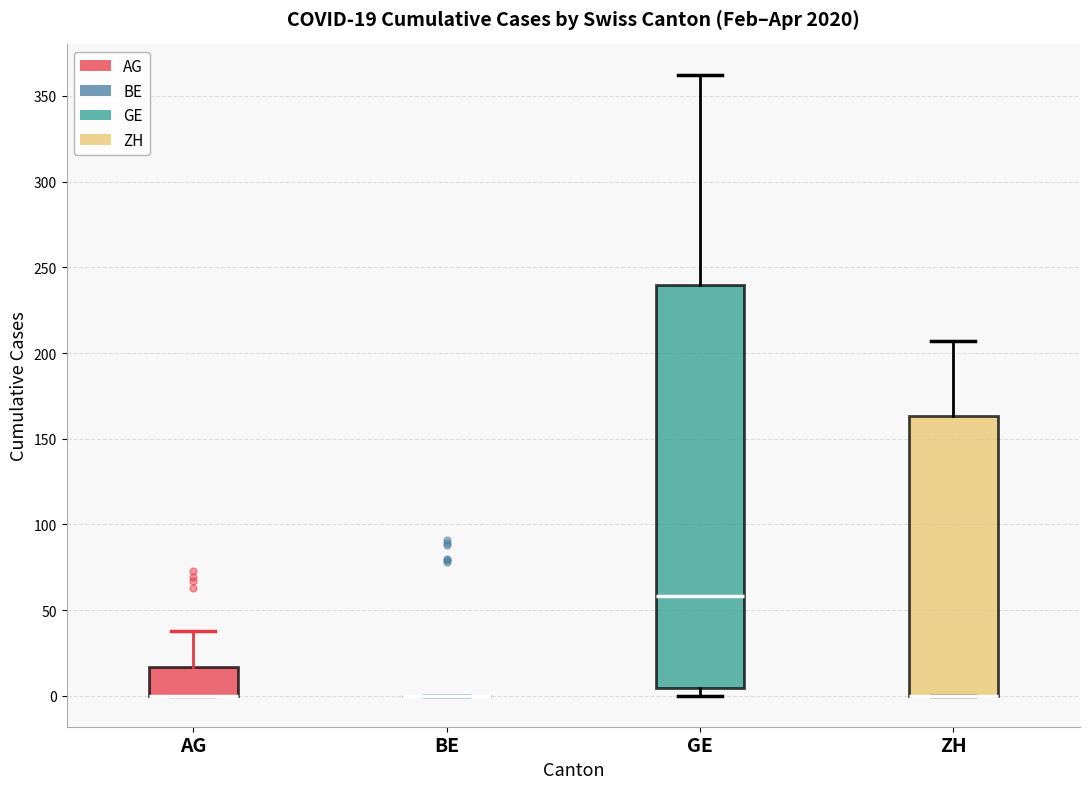

Which box is the tallest, from its lower edge to its upper edge?

GE